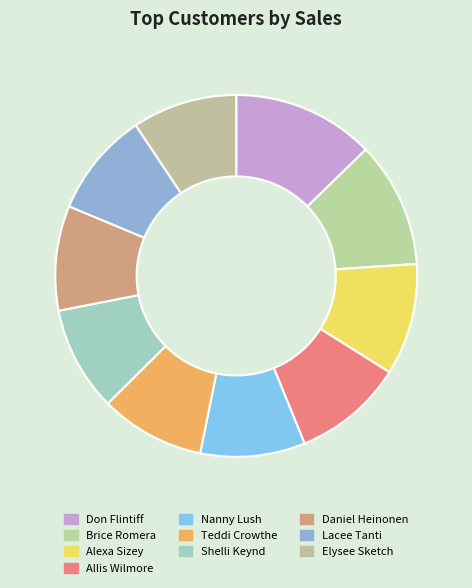

To the nearest percent, what is the combined percentage of Alexa Sizey and Elysee Sketch?

19%